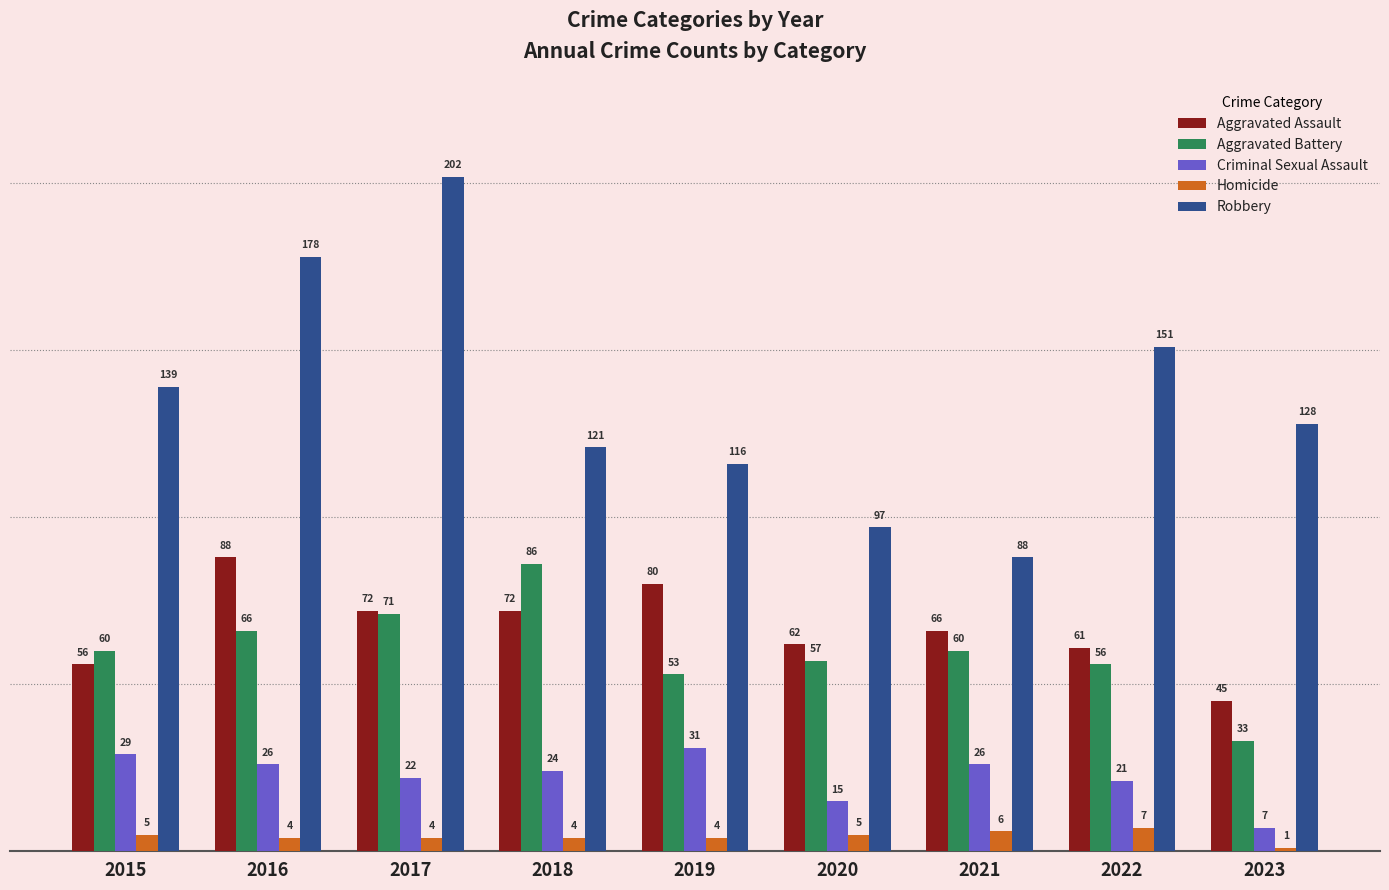

What is the difference between the maximum and second lowest values in the Aggravated Assault series?

32